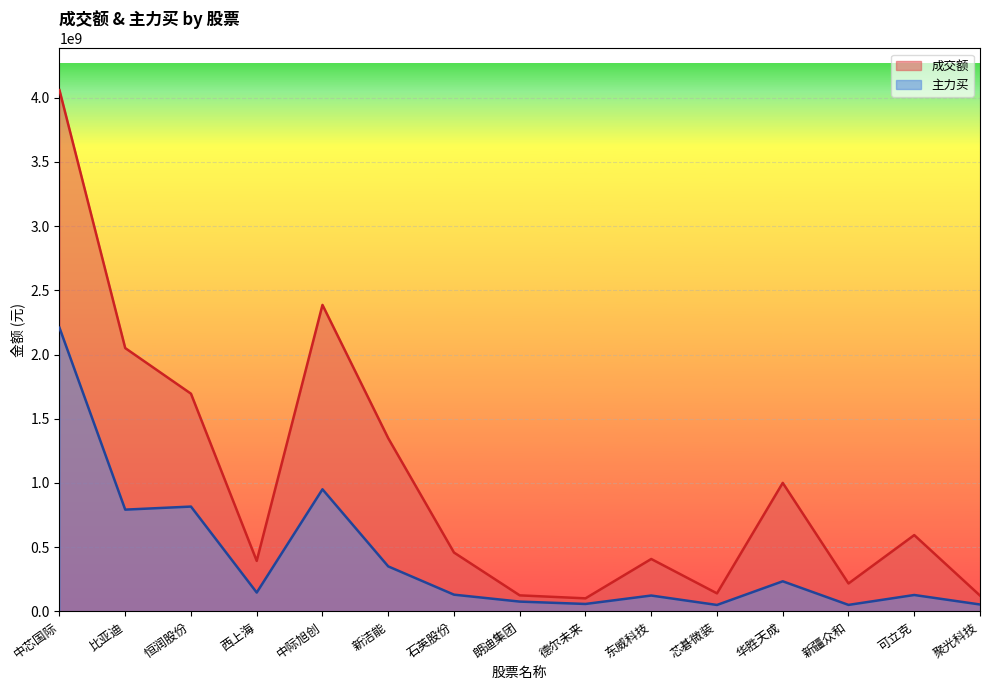

How many interior local peaks does the 主力买 series have?

5